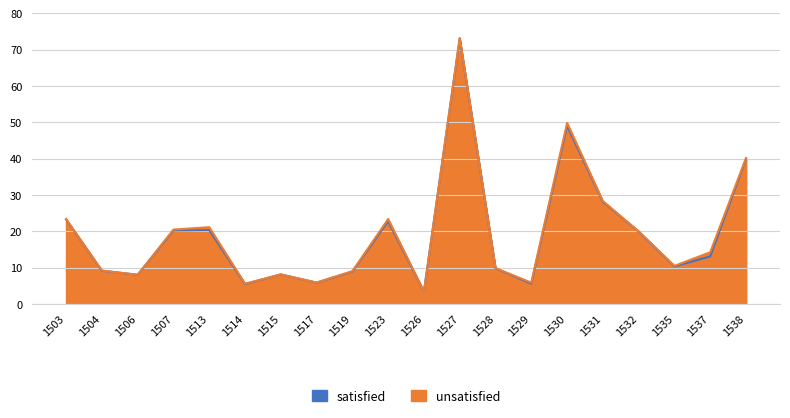

What is the sum of all unsatisfied values?

389.0